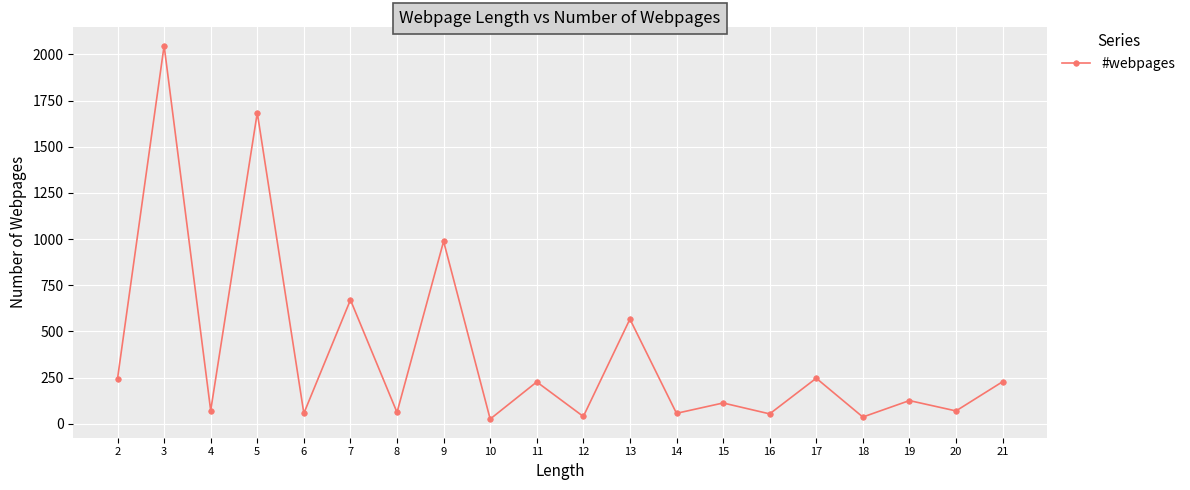

At which category does the data reach its first local peak?

3